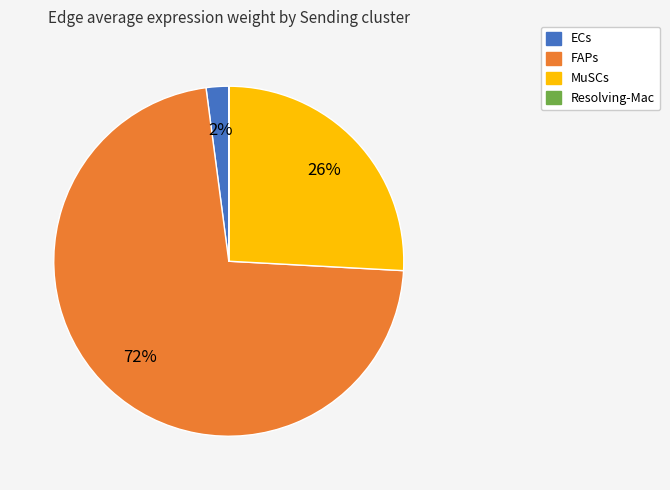

What is the largest slice in the pie chart?

FAPs